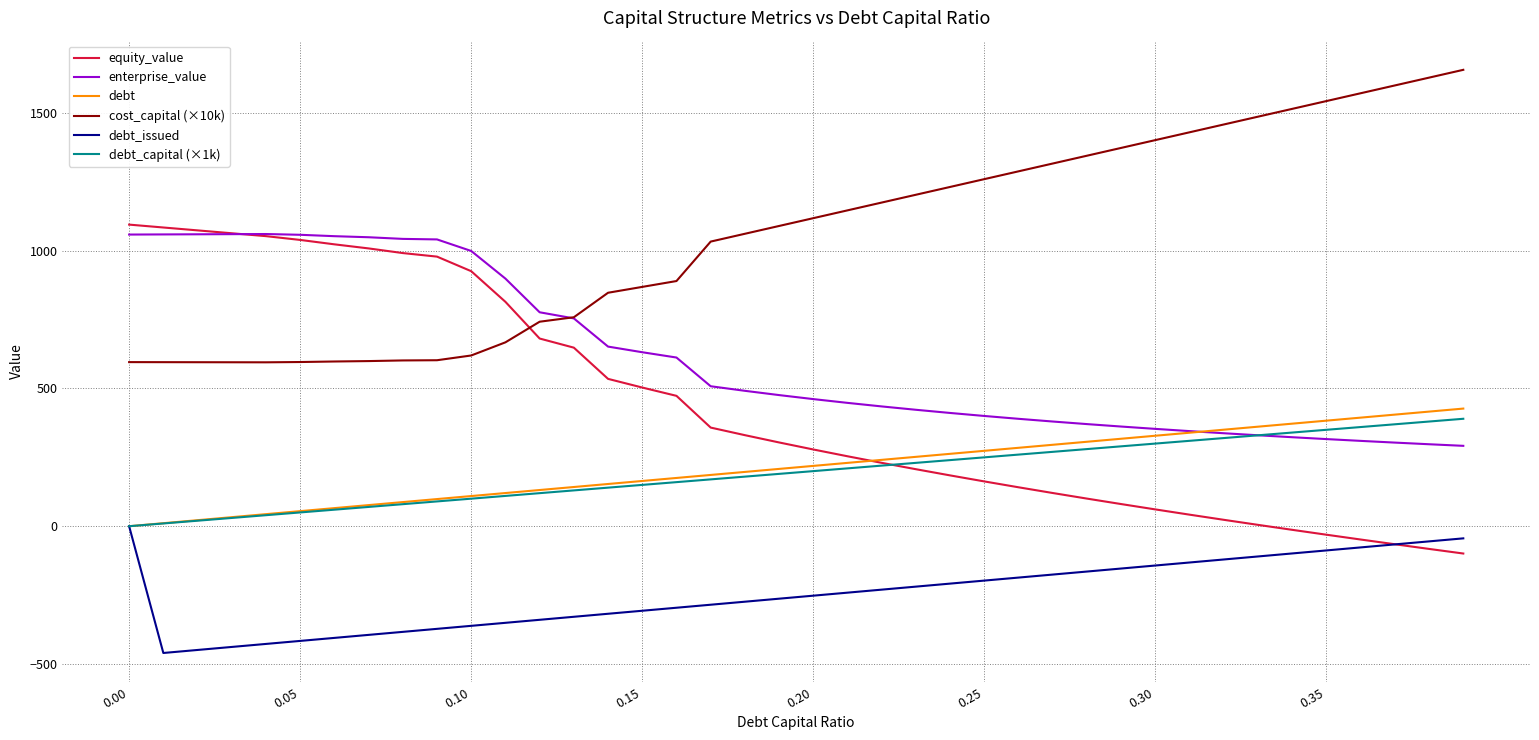

What is the lowest value of the cost_capital (×10k) series?

594.9